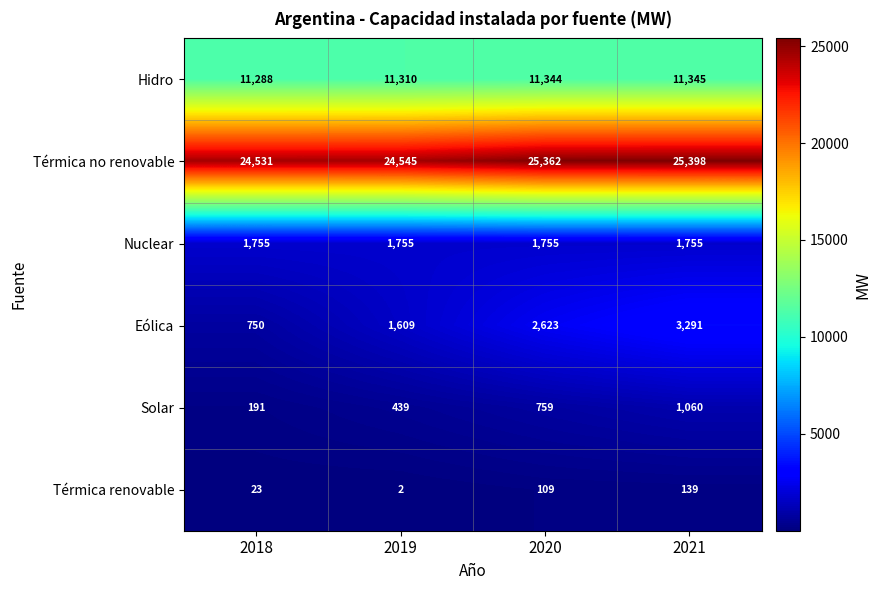

Which series has the largest total across all categories?

Térmica no renovable